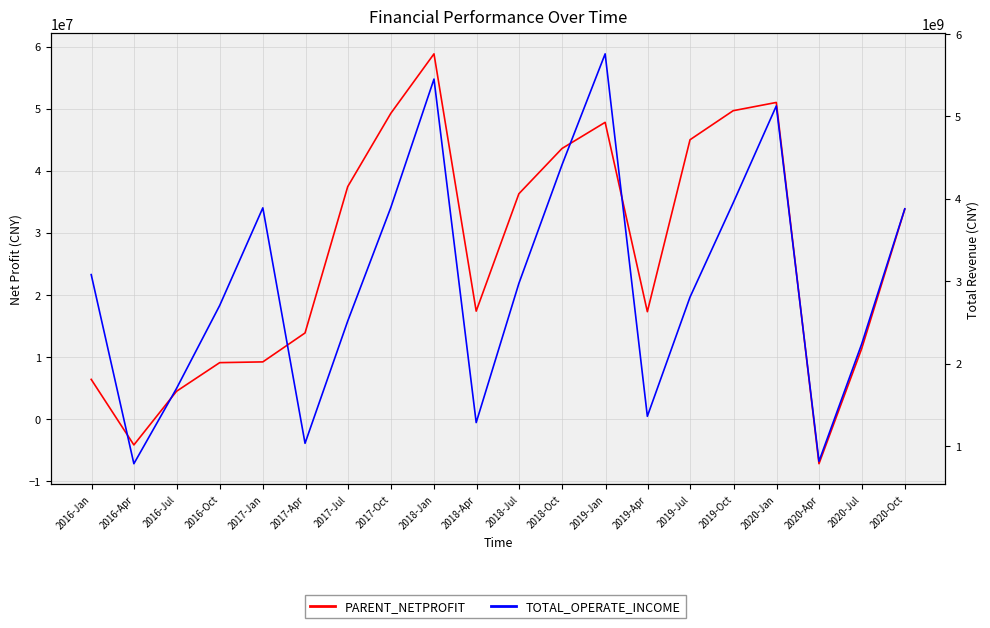

The PARENT_NETPROFIT series shows 9184280.7 at 2017-Jan. True or false?

True